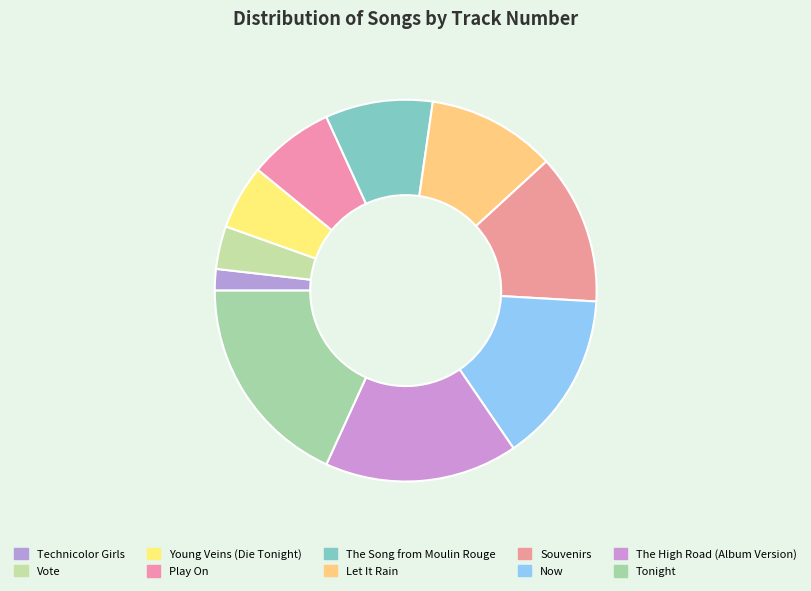

The Now slice represents 22% of the pie. True or false?

False